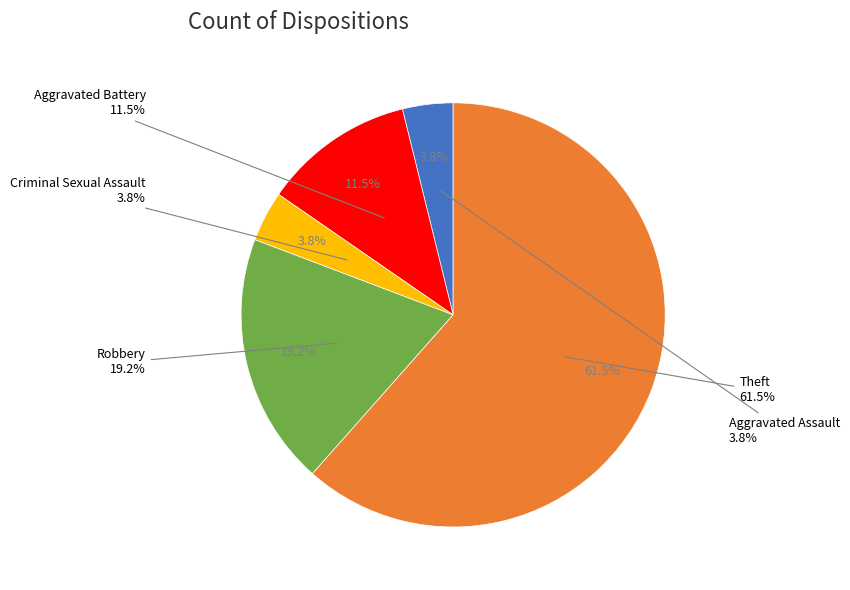

What is the ratio of the value at Theft to the value at Aggravated Assault?

16.0